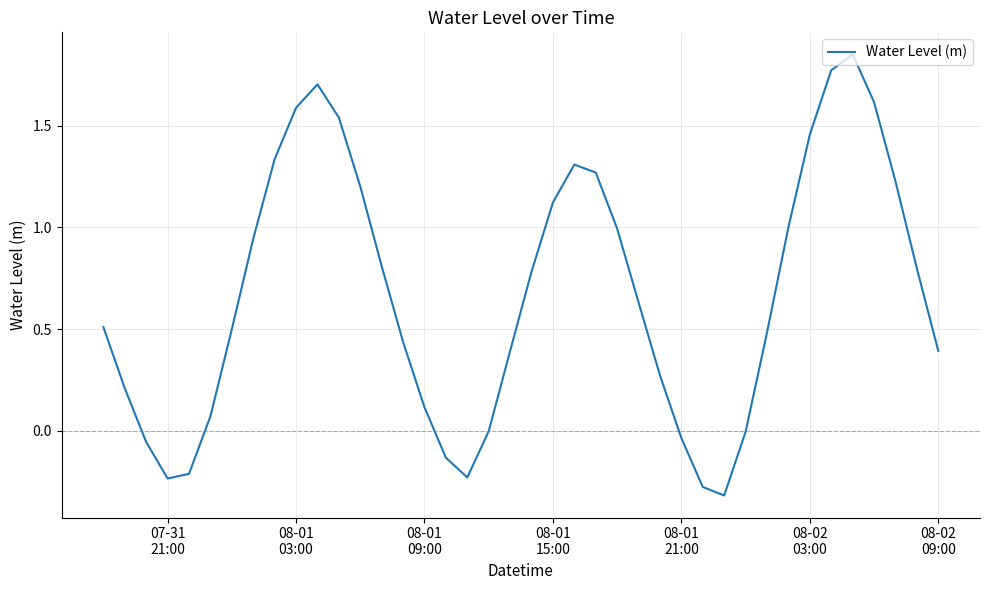

What is the minimum value shown in the chart?

-0.3